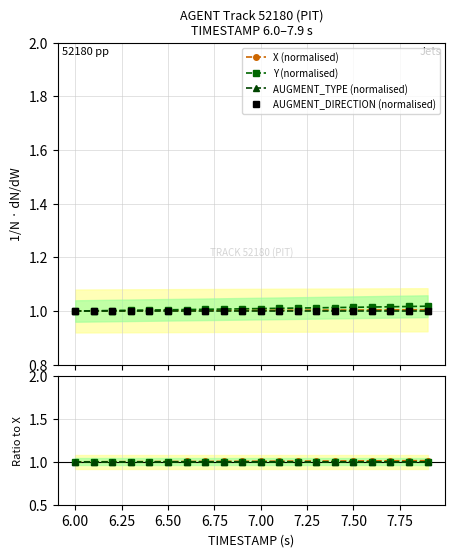

What is the sum of all Y values?

20.2